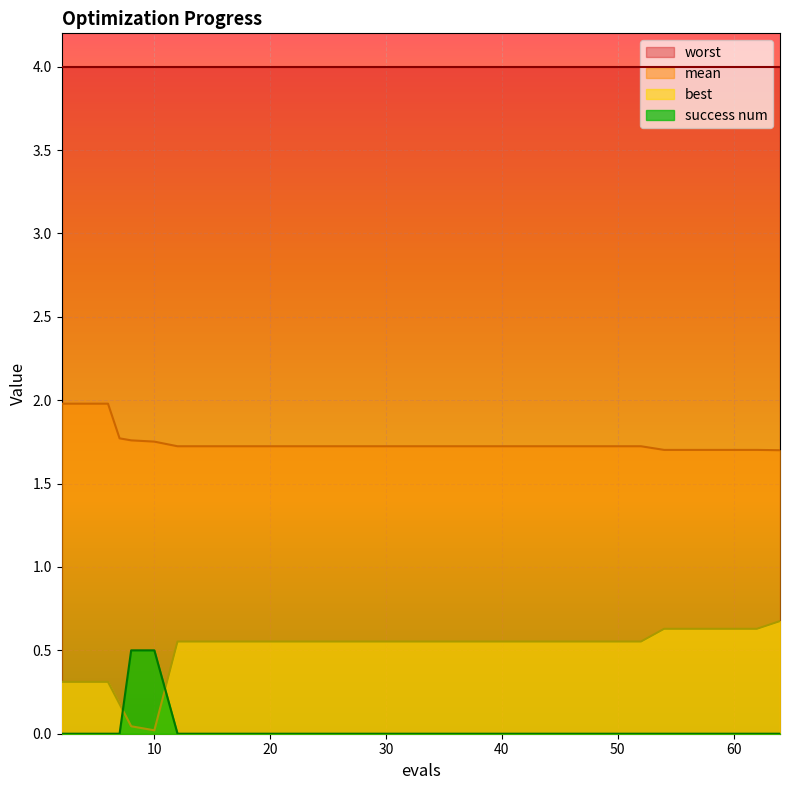

Rank the series by their maximum value, from highest to lowest.

worst, mean, best, success num